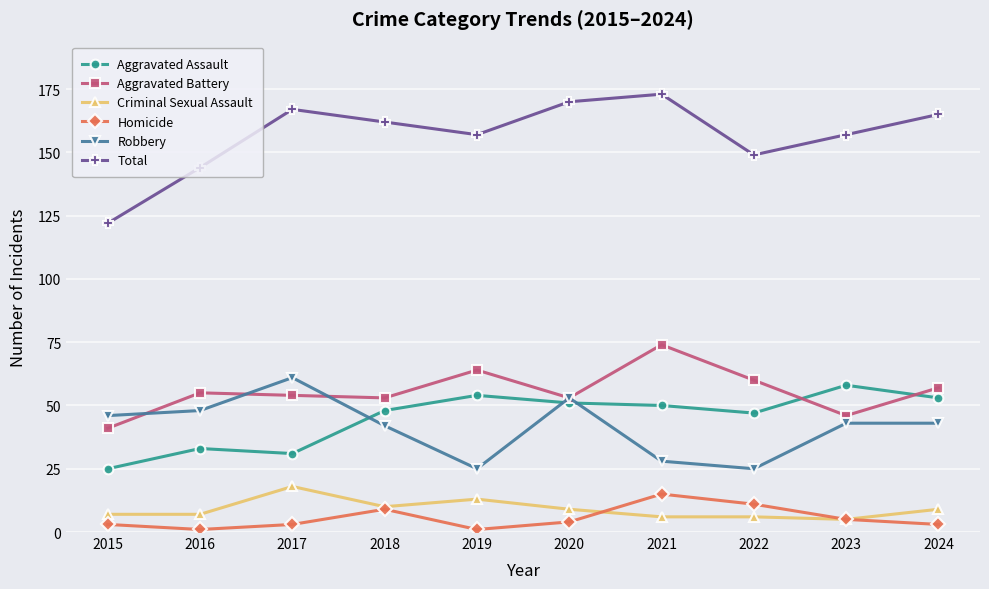

Which series has the widest spread of values?

Total